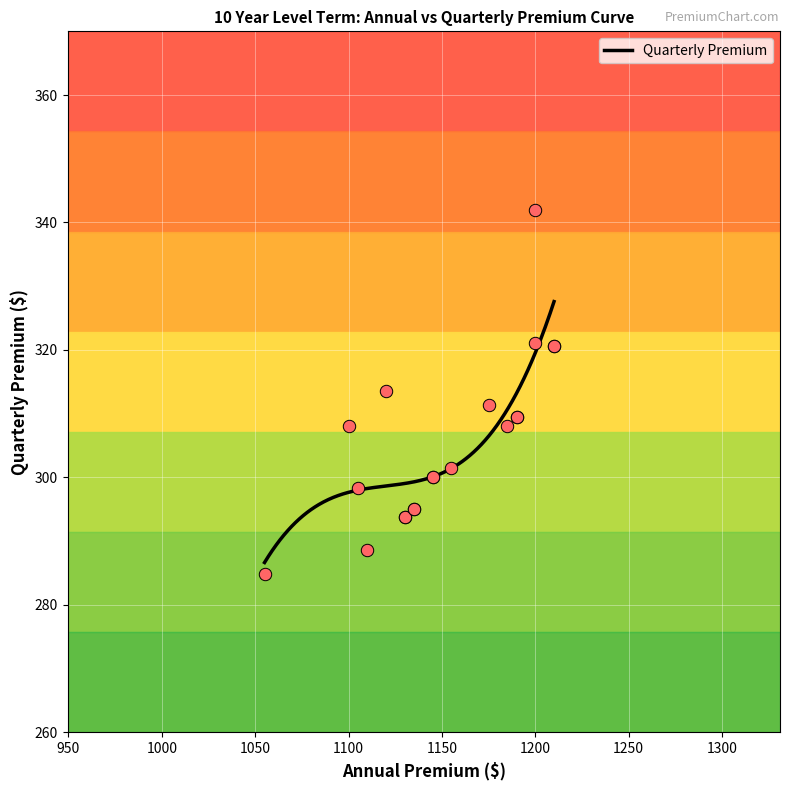

What is the change in value from 1130 to 1190?

+15.6